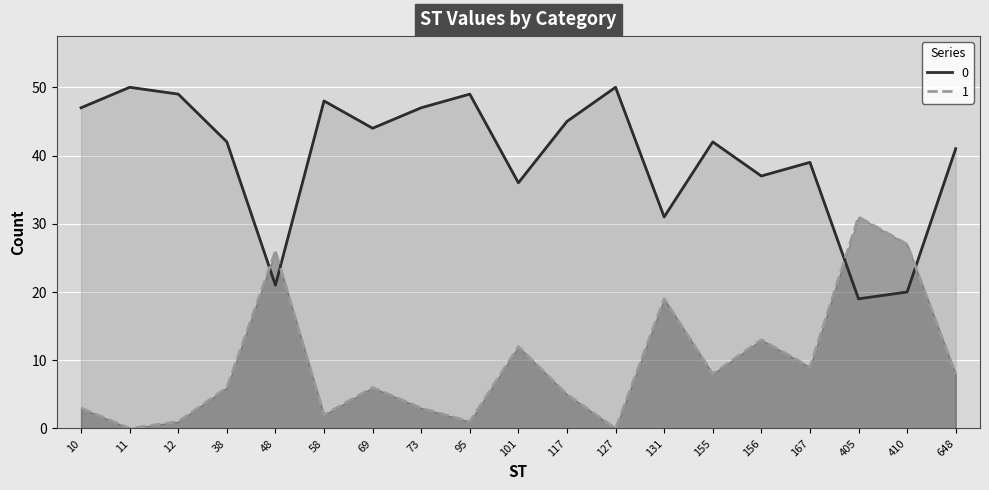

What is the value of the 0 point at the 4th from the left?

42